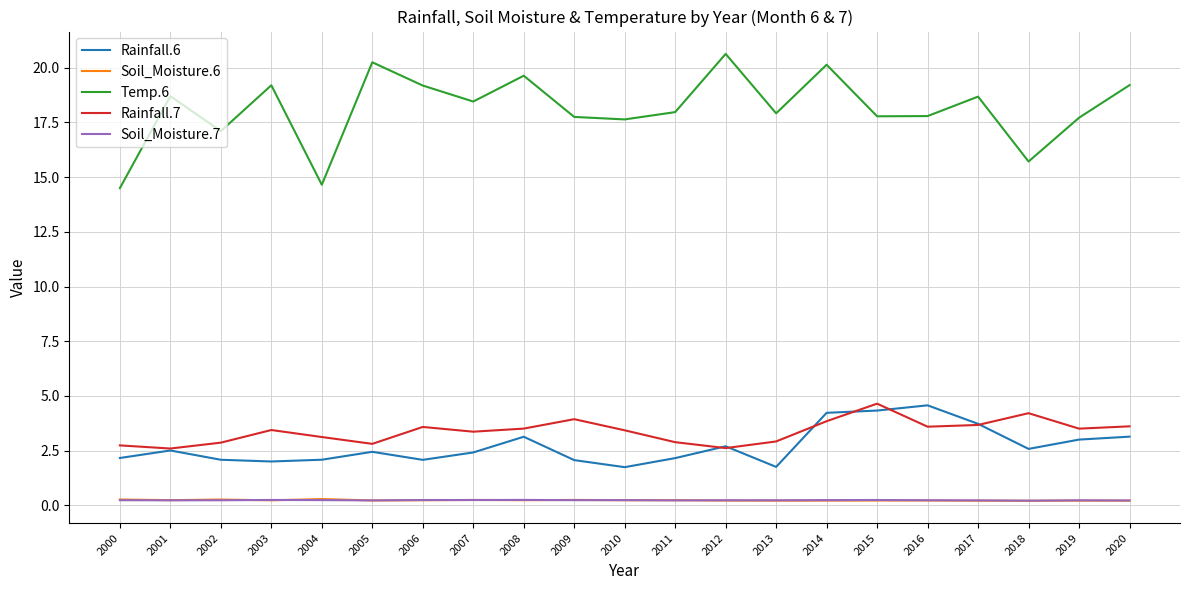

Which series has the largest total across all categories?

Temp.6